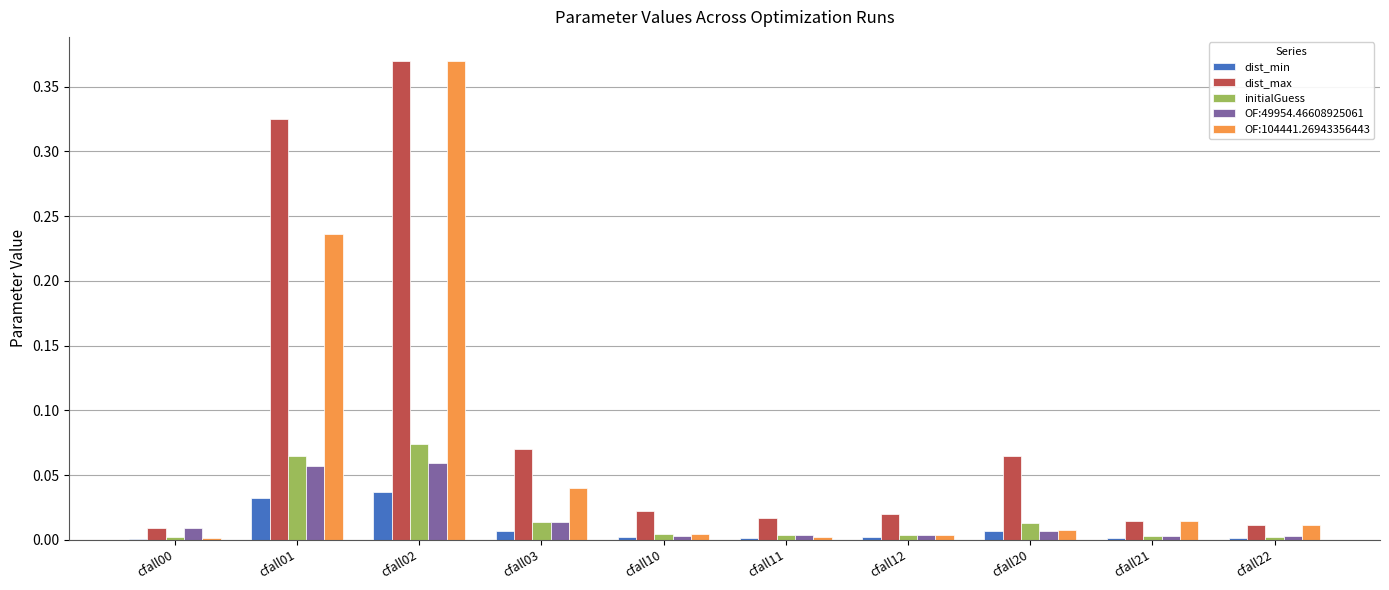

At which category is the sum across all series the highest?

cfall02